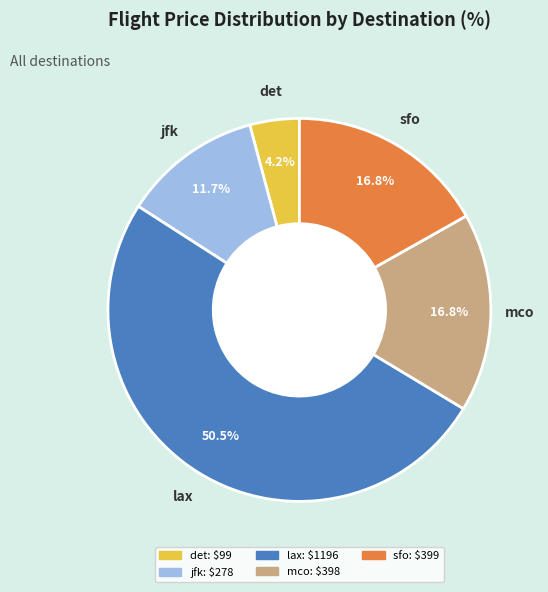

Is there any slice that represents more than half of the pie?

Yes